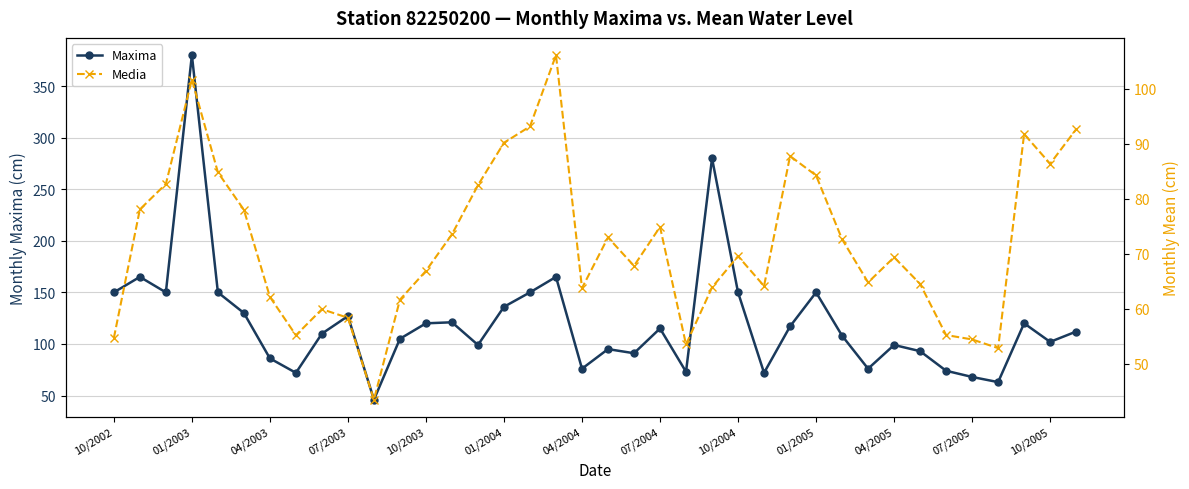

How many data points in Media are above 69?

20